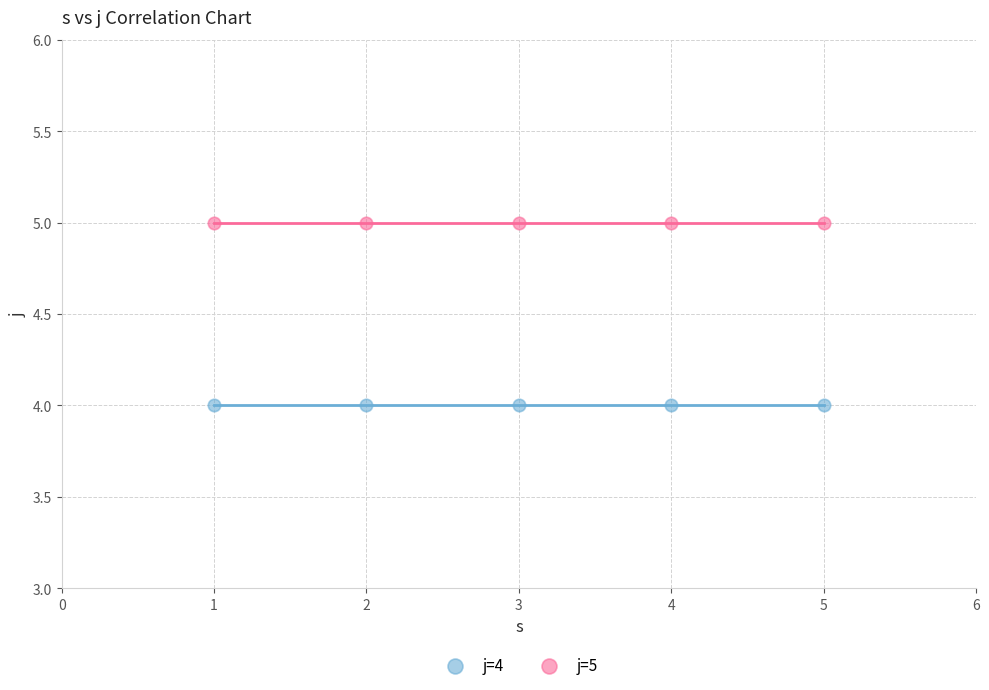

Which series reaches the maximum Y coordinate?

j=5